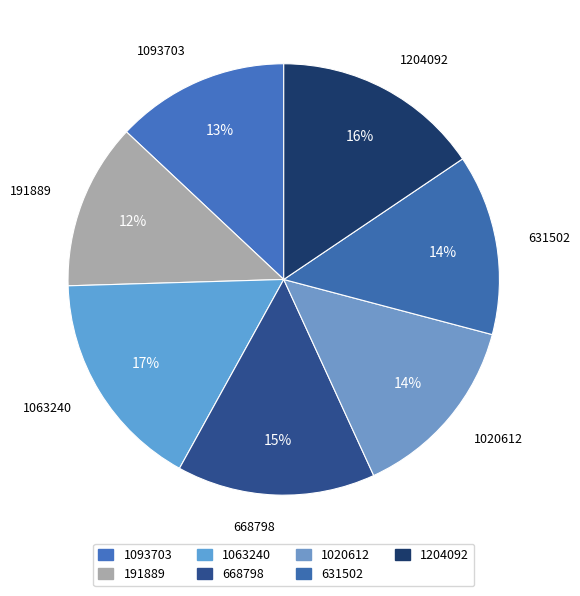

What is the smallest slice in the pie chart?

191889